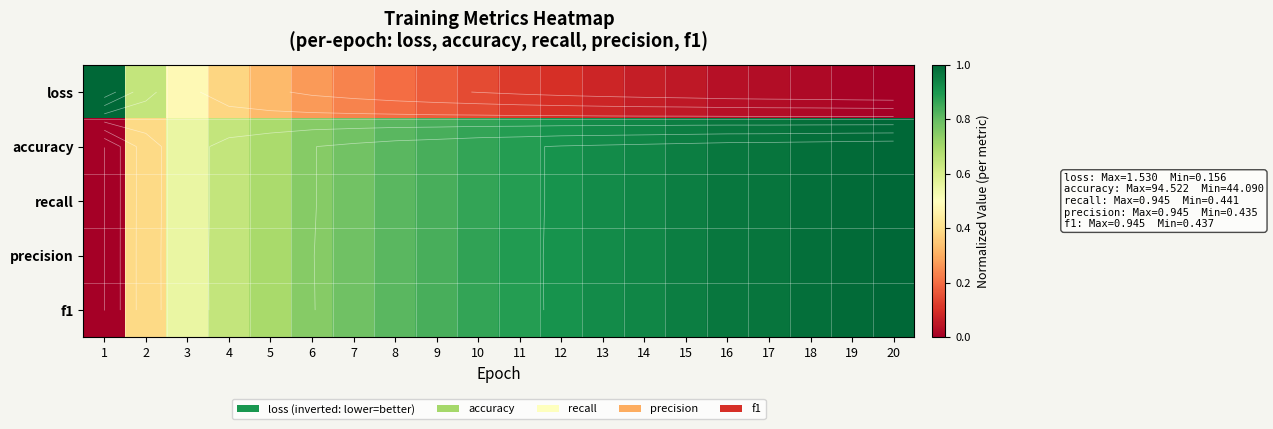

What is the difference between the maximum and second lowest values in the recall series?

0.6